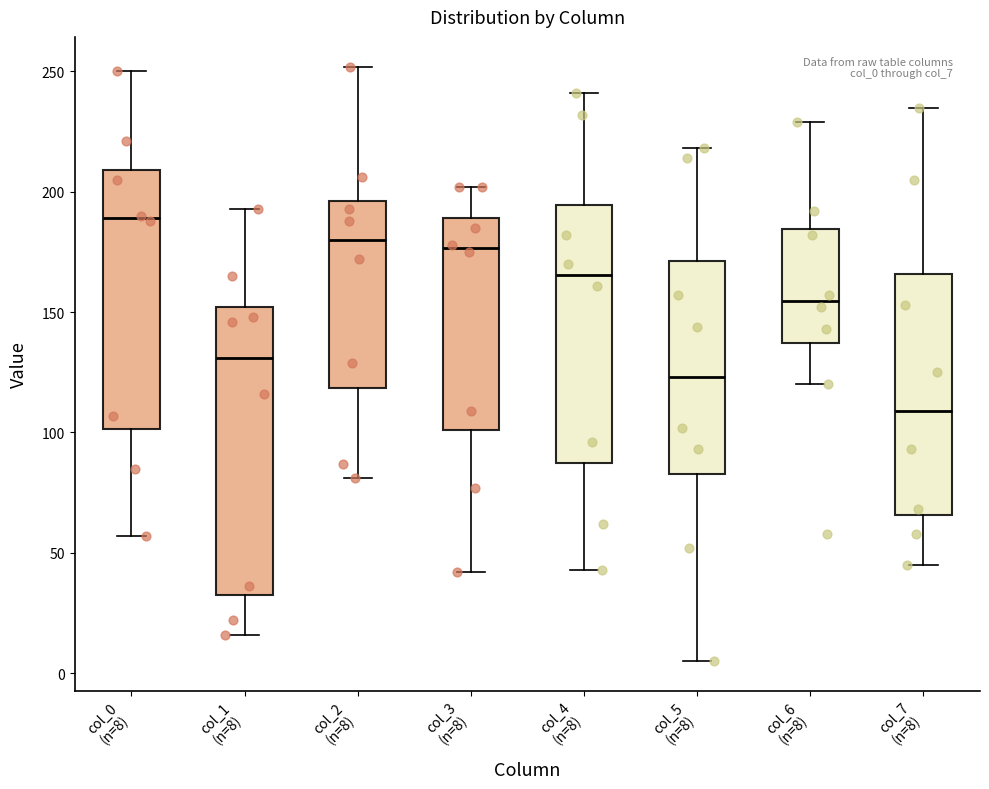

Comparing the boxes themselves (not the whiskers), which one is the tallest?

col_1 (n=8)